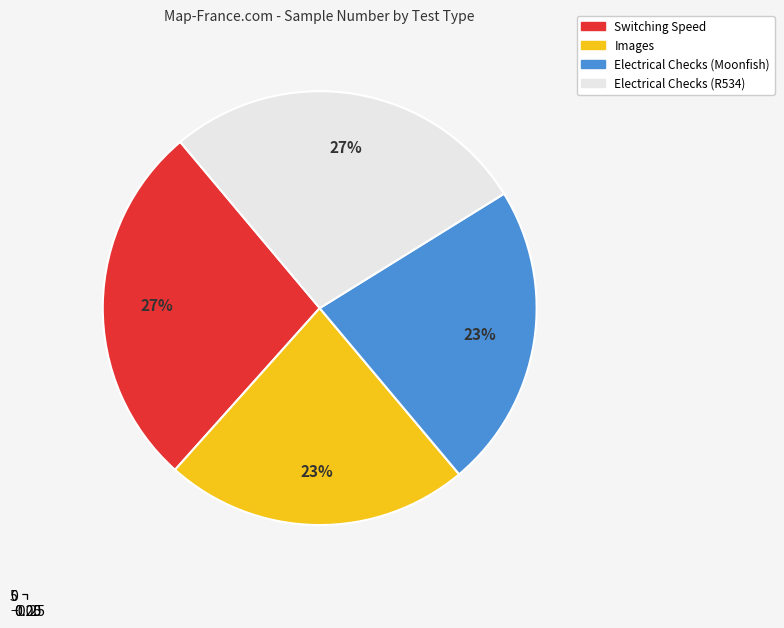

Rank the categories by value from lowest to highest.

Images, Electrical Checks (Moonfish), Switching Speed, Electrical Checks (R534)